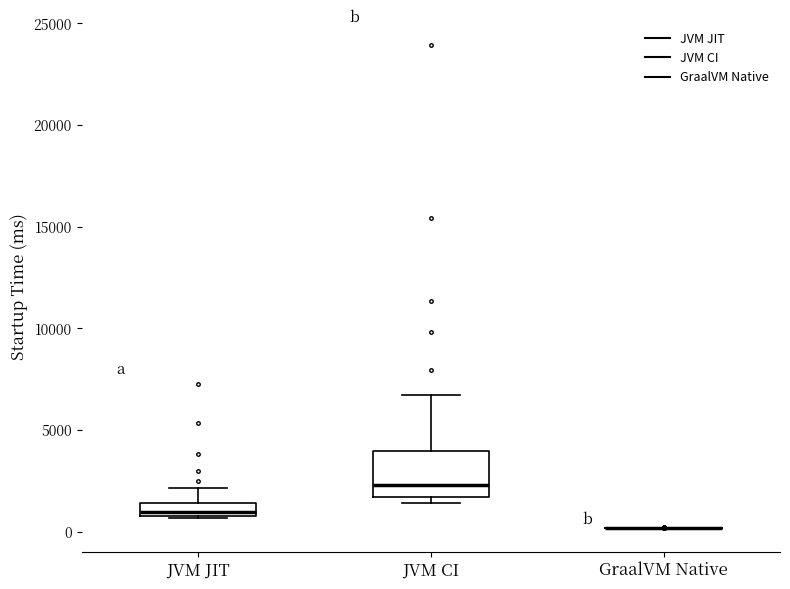

Which box is the tallest, from its lower edge to its upper edge?

JVM CI